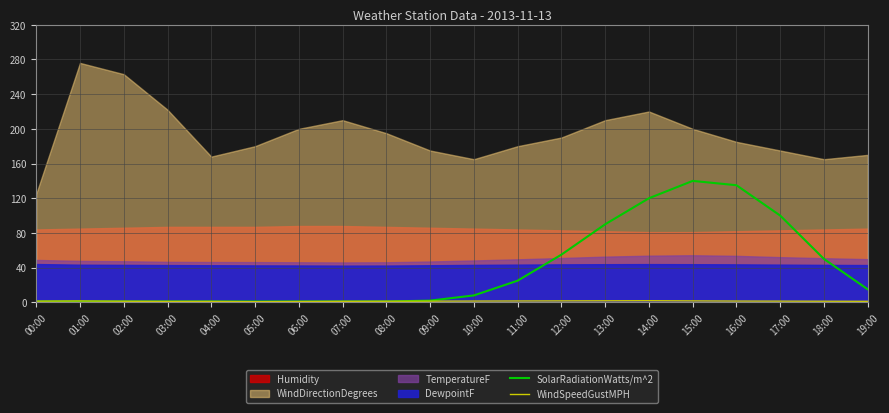

True or false: WindSpeedGustMPH and SolarRadiationWatts/m^2 intersect in this chart.

True